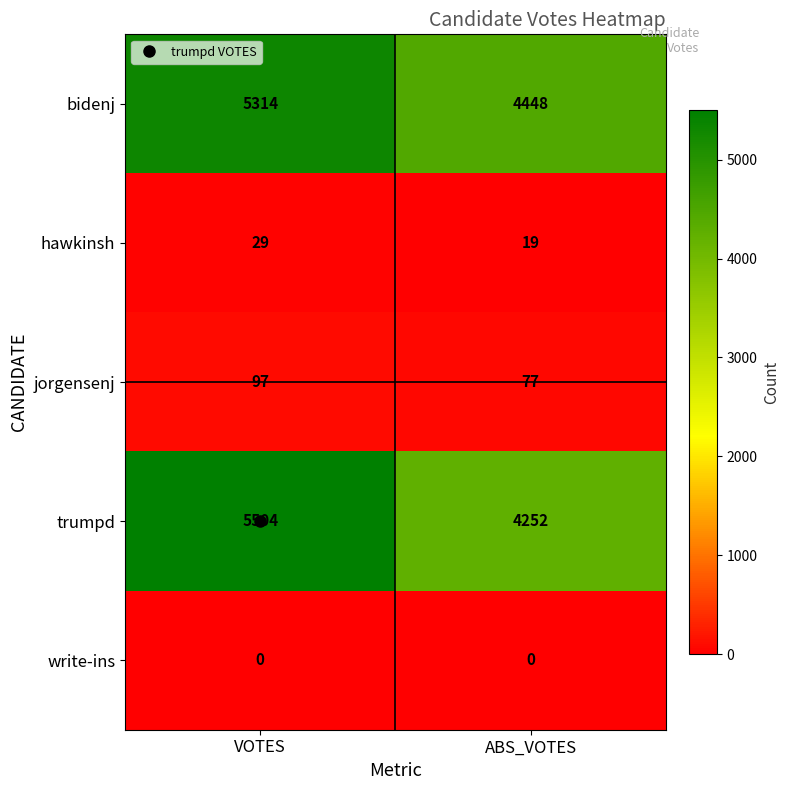

At how many categories does at least one series exceed 1?

2